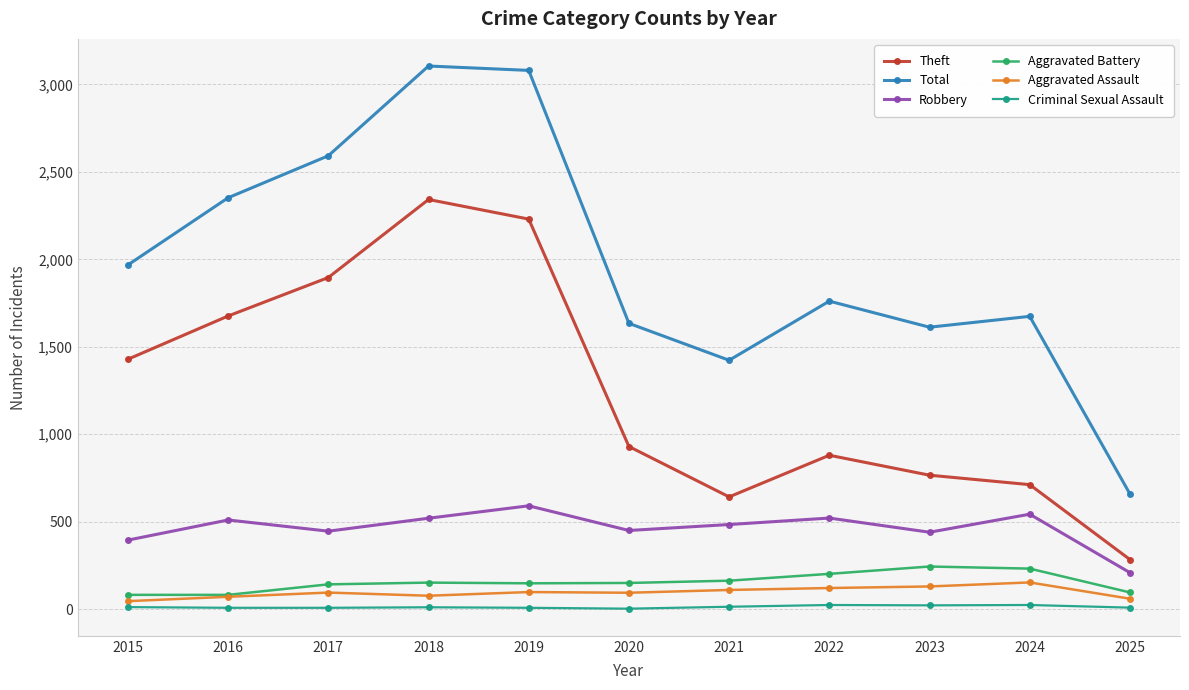

Which series has the largest total across all categories?

Total